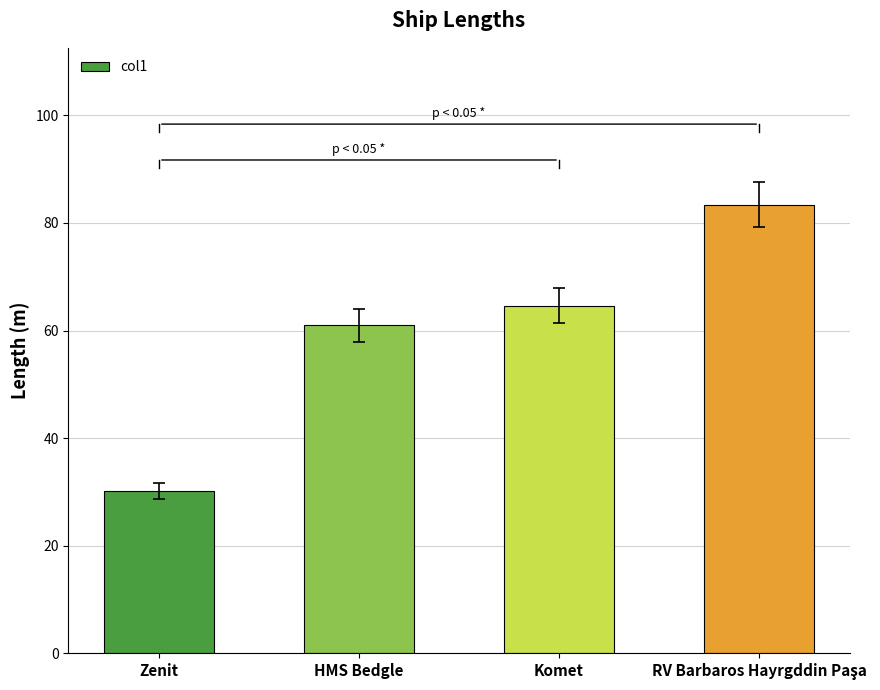

Reading left to right, extract all data points from this chart.

30.2	61.0	64.6	83.4